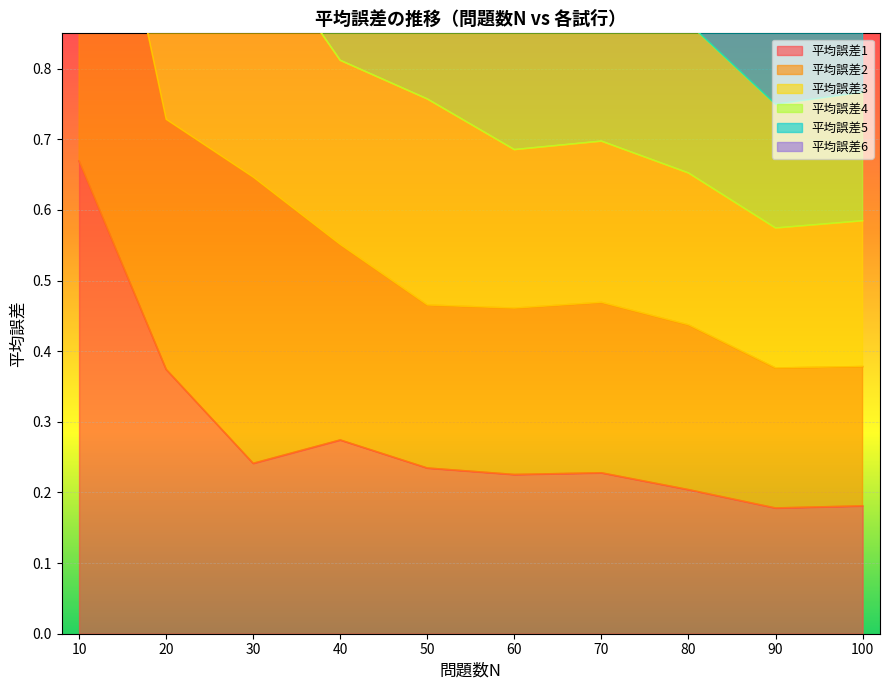

Is the value of 平均誤差3 at 70 greater than the value of 平均誤差2 at 10?

No